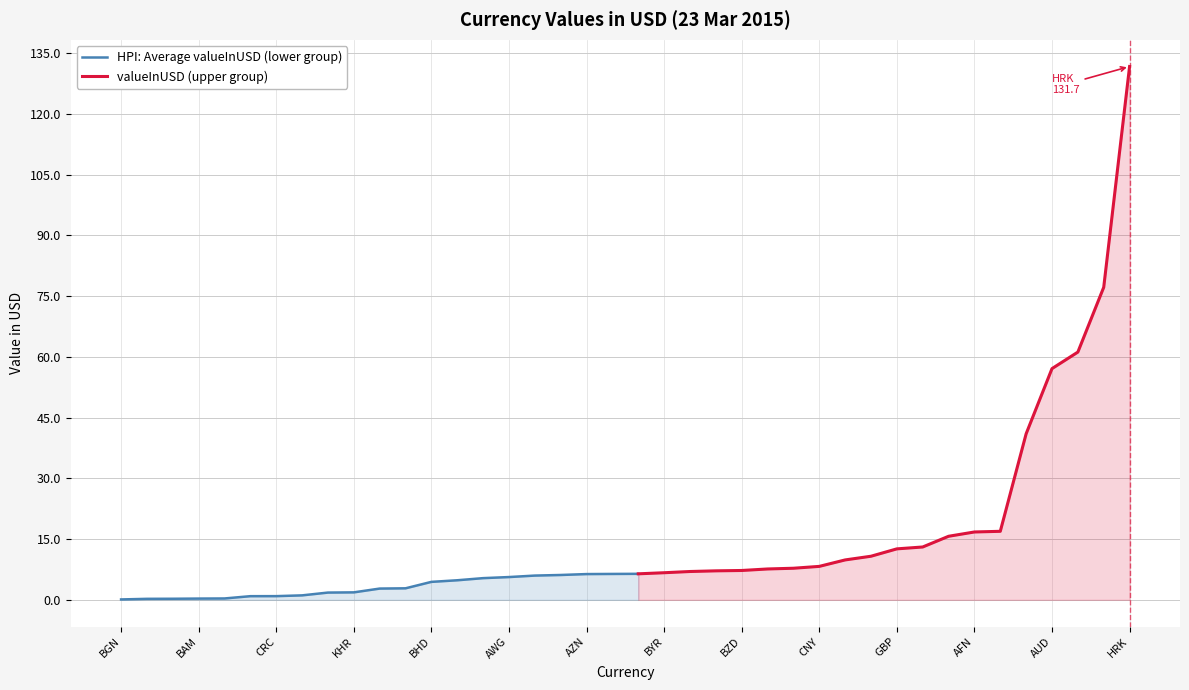

How many values are below 6?

17